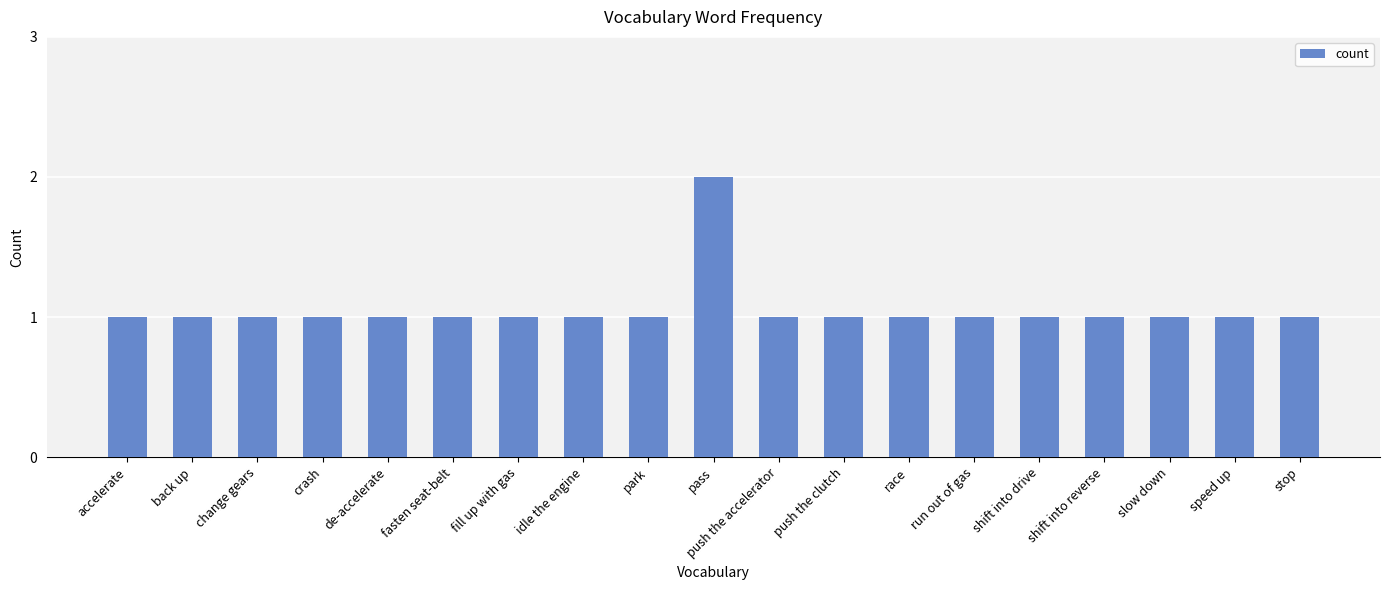

What is the ratio of the value at pass to the value at shift into reverse?

2.0